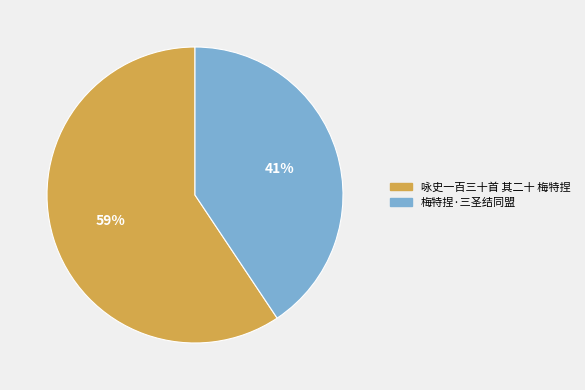

Which category has the biggest portion of the pie?

咏史一百三十首 其二十 梅特捏